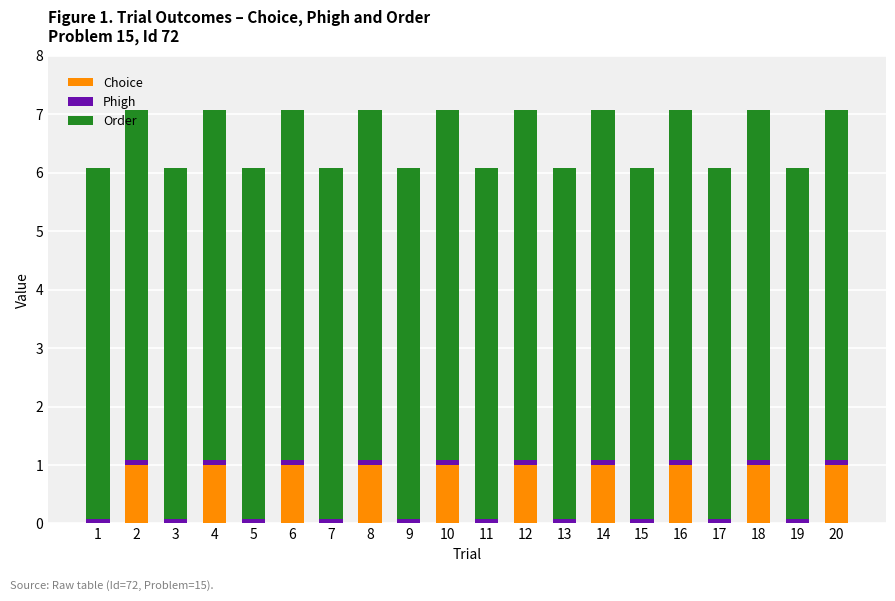

What is the sum of all Choice values?

10.0